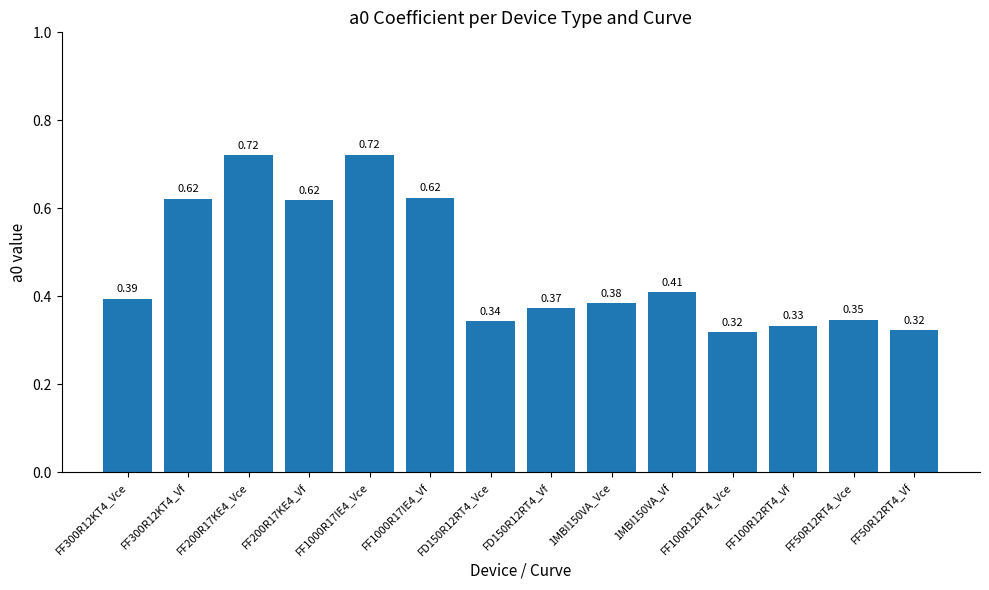

What is the label of the 6th bar from the left?

FF1000R17IE4_Vf